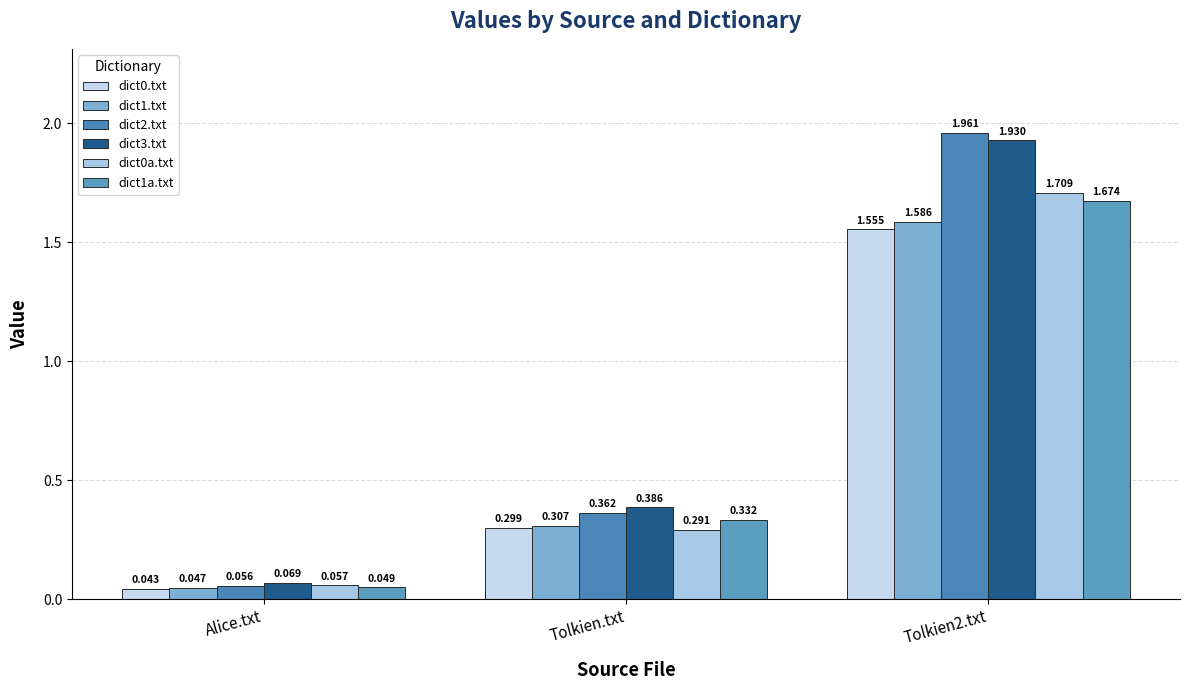

Which series has the largest total across all categories?

dict3.txt